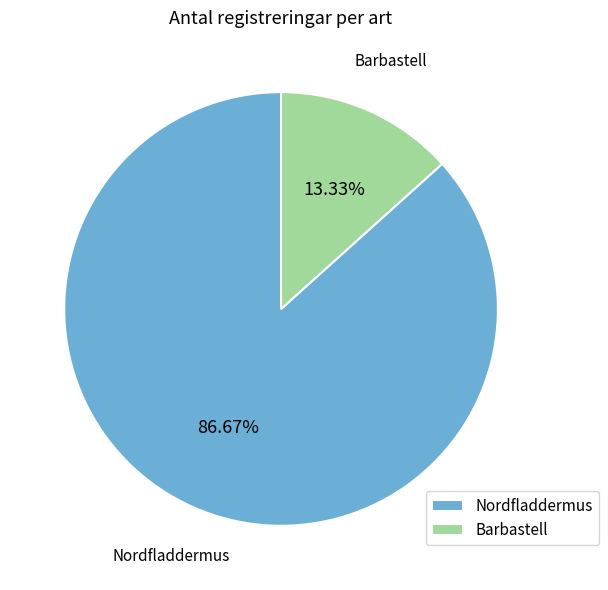

The Nordfladdermus slice represents 87% of the pie. True or false?

True